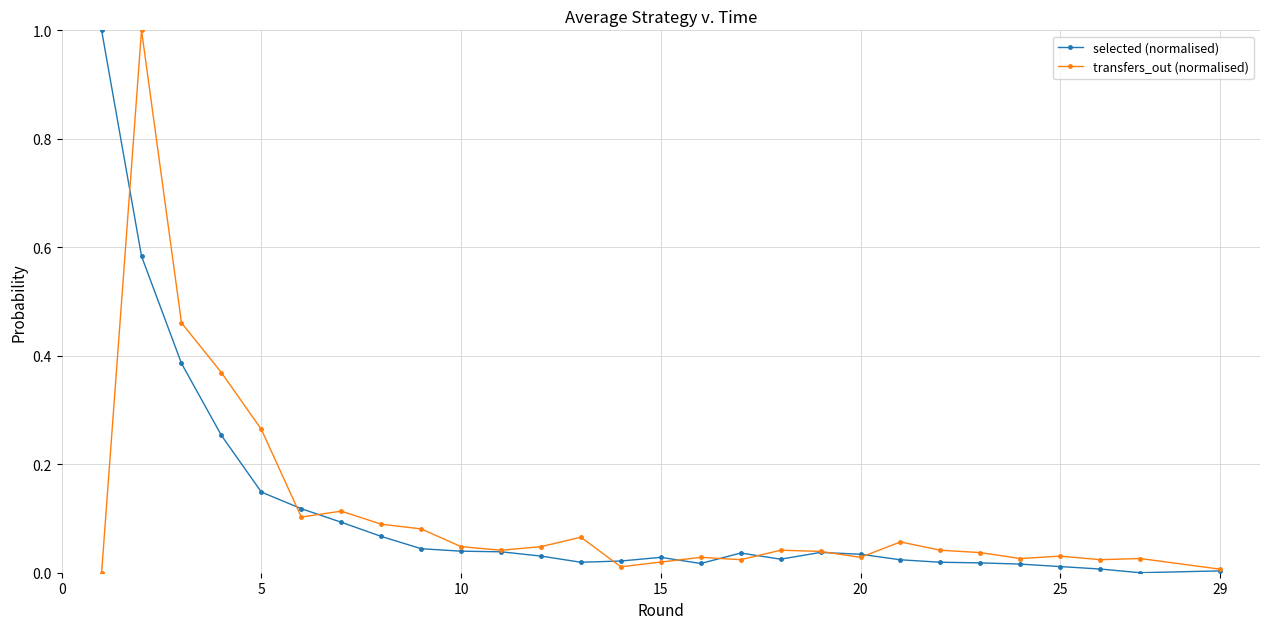

What is the greatest value displayed?

1.0